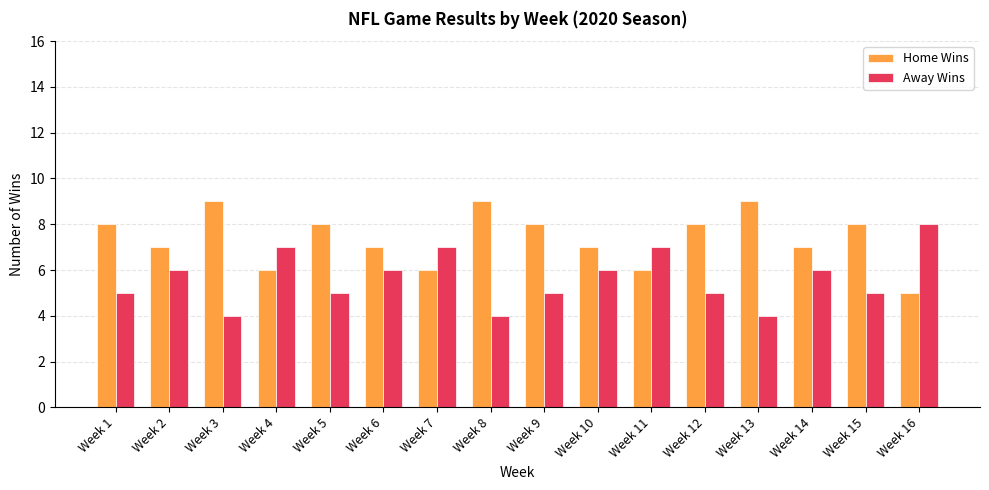

Does the chart contain any negative values?

No